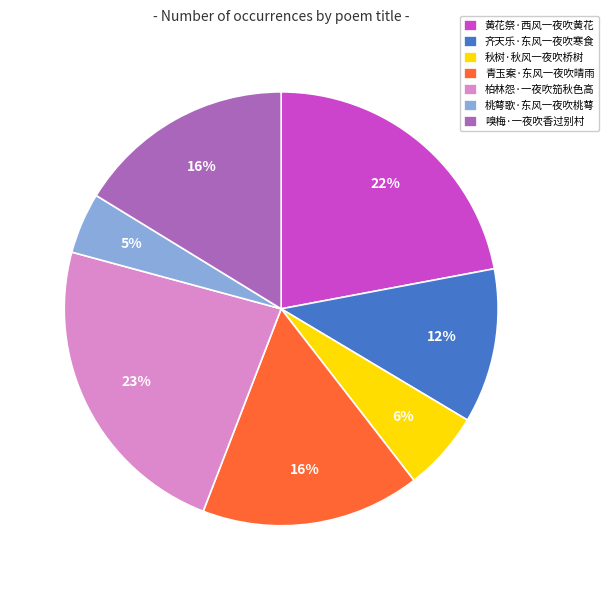

To the nearest percent, what percentage of the pie is 黄花祭·西风一夜吹黄花?

22%